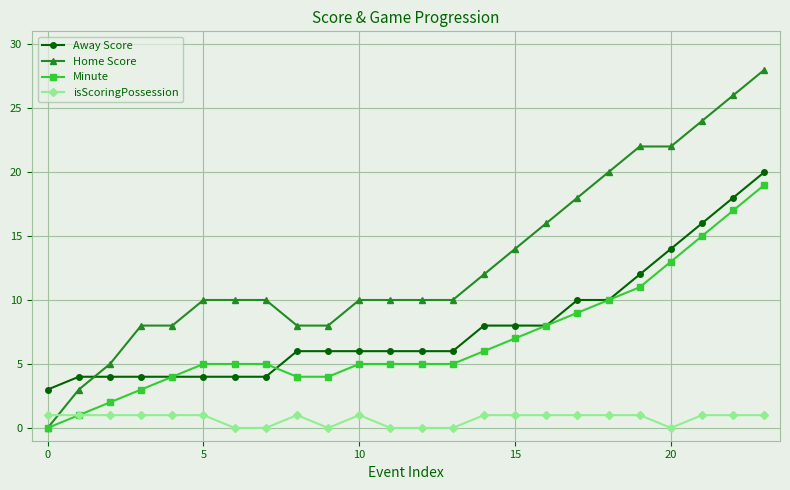

True or false: Away Score and Home Score intersect in this chart.

True